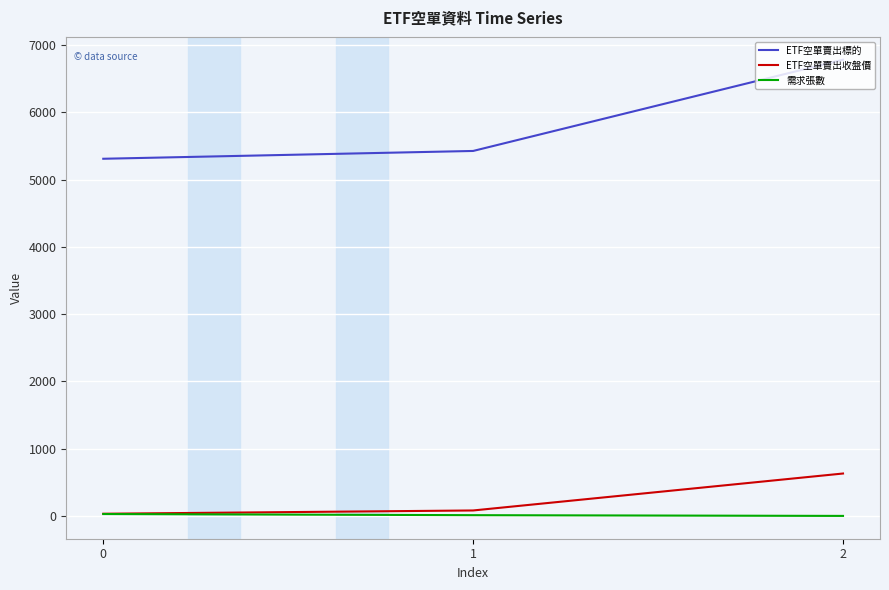

Which series changed the most between 1 and 2?

ETF空單賣出標的